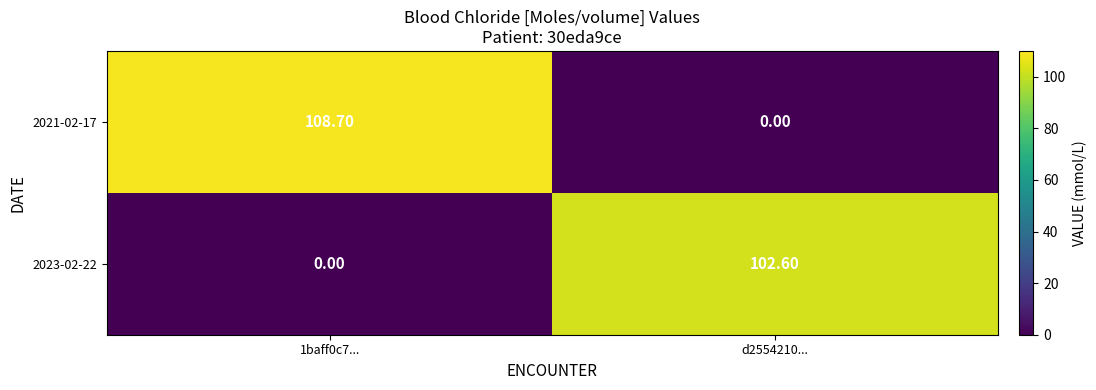

What is the average value of the 2023-02-22 series?

51.3